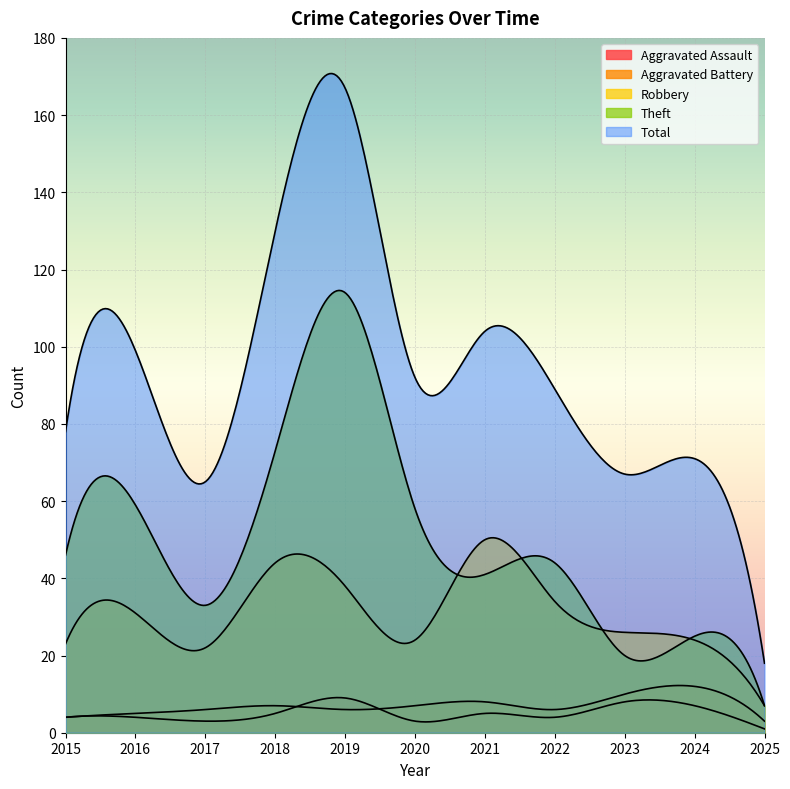

How many lines are shown in the chart?

5